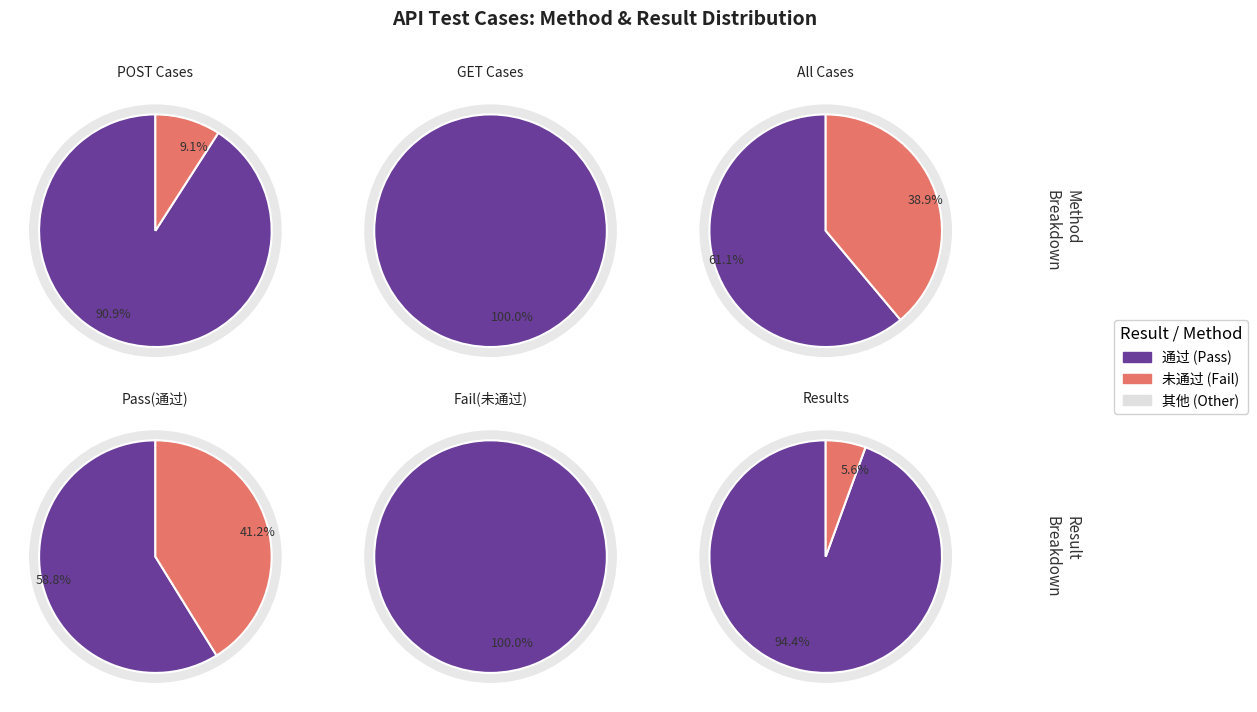

Is there any slice that represents more than half of the pie?

Yes